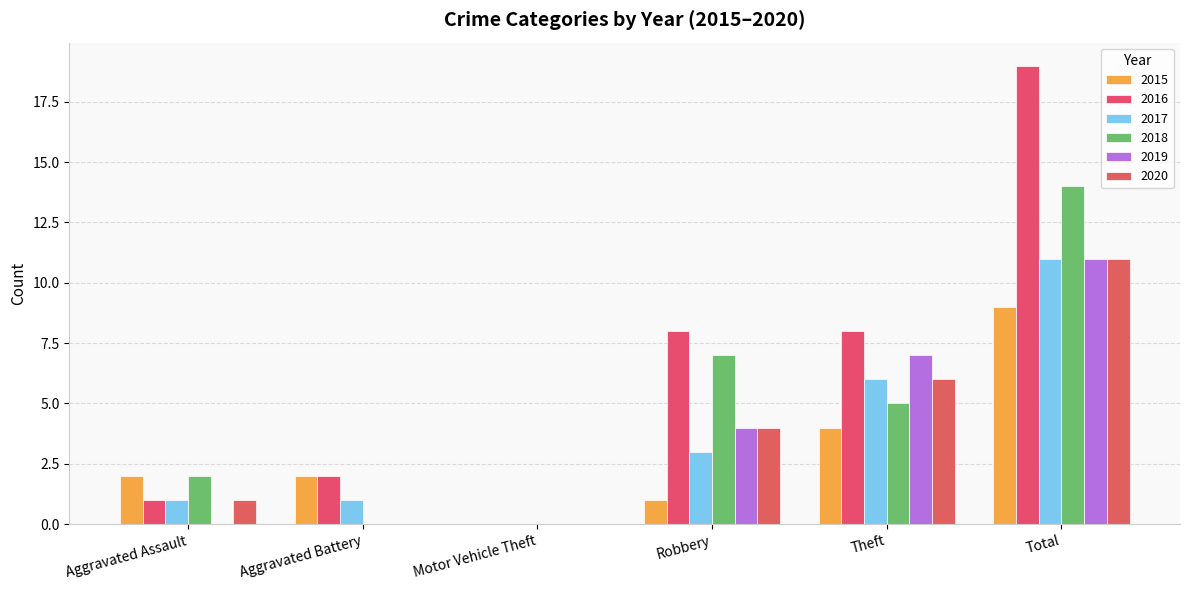

Between Aggravated Battery and Aggravated Assault, which is larger?

Aggravated Battery